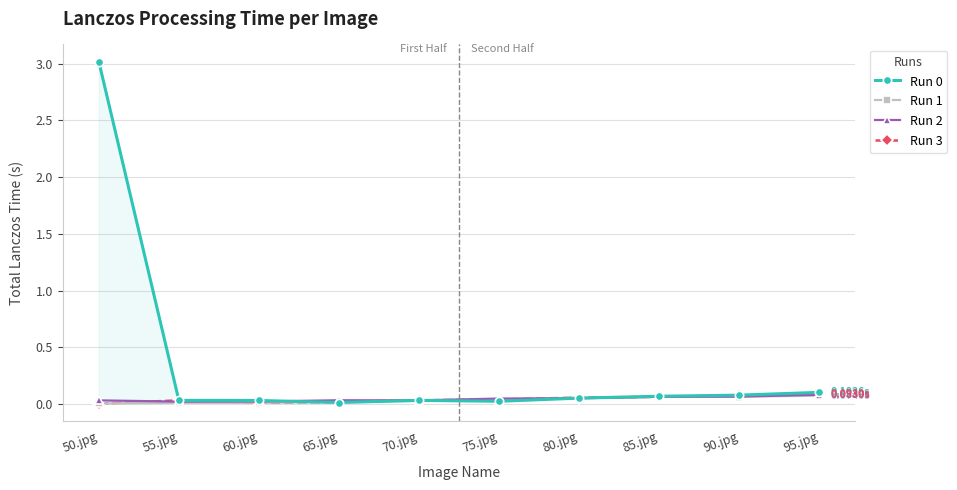

At which category is the sum across all series the highest?

50.jpg